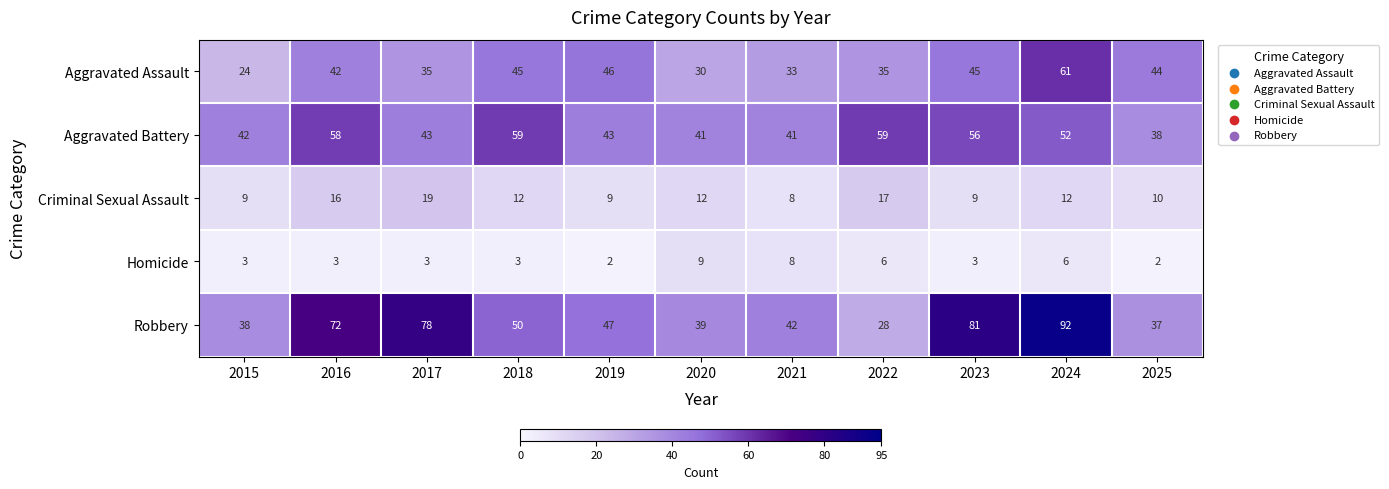

What is the spread (max minus min) of values at 2023?

78